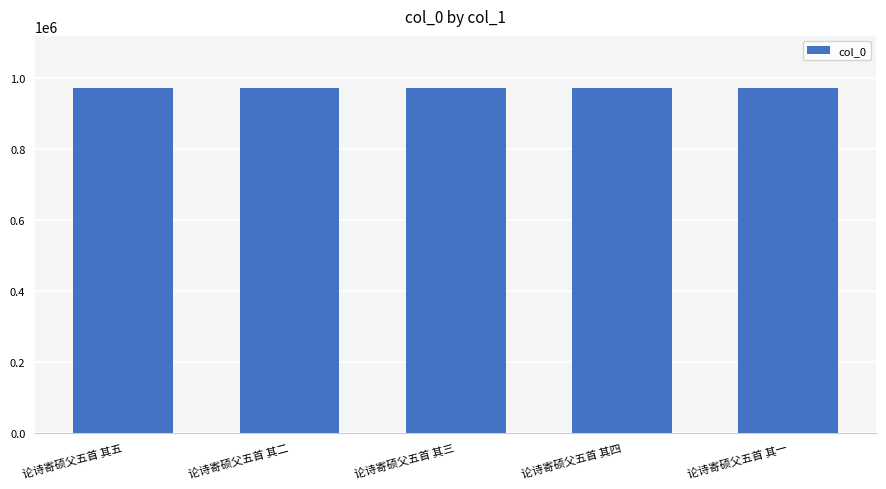

What is the difference between the values at 论诗寄硕父五首 其四 and 论诗寄硕父五首 其三?

1